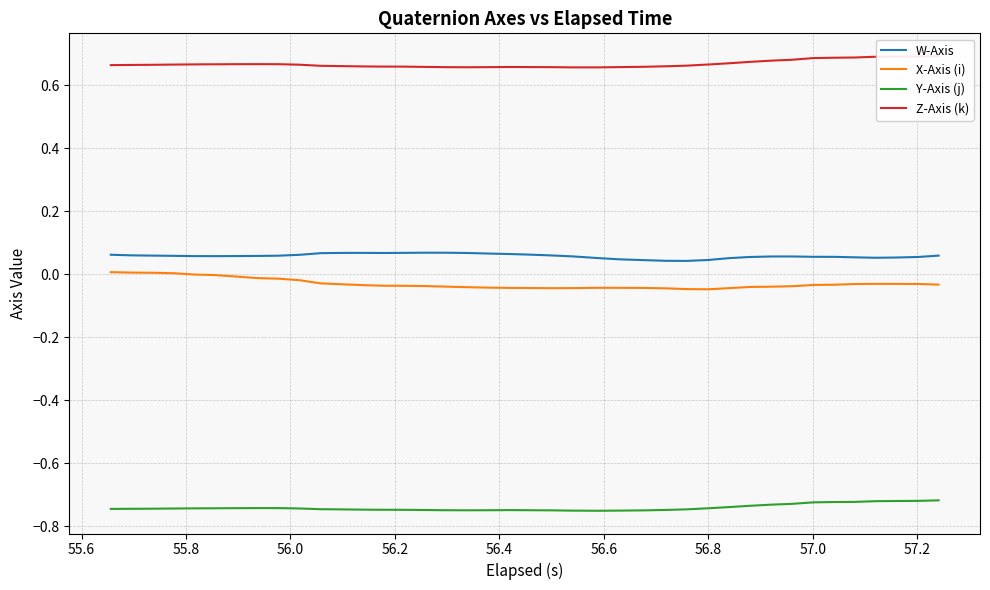

True or false: W-Axis and Y-Axis (j) intersect in this chart.

False